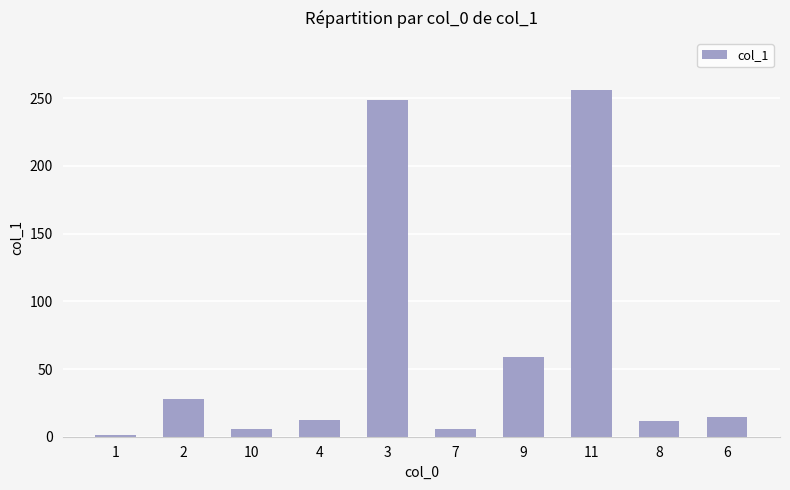

The chart shows a value of 14.8 at 6. True or false?

True